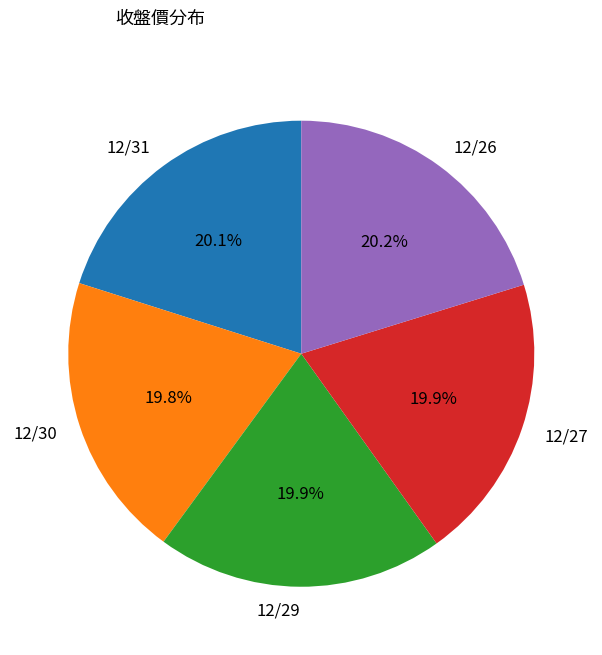

Approximately how many times larger is the value at 12/29 compared to 12/26?

1.0